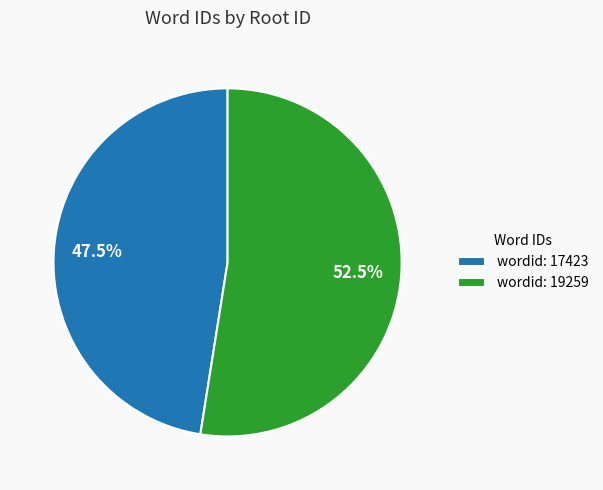

Which slice is the largest?

wordid: 19259